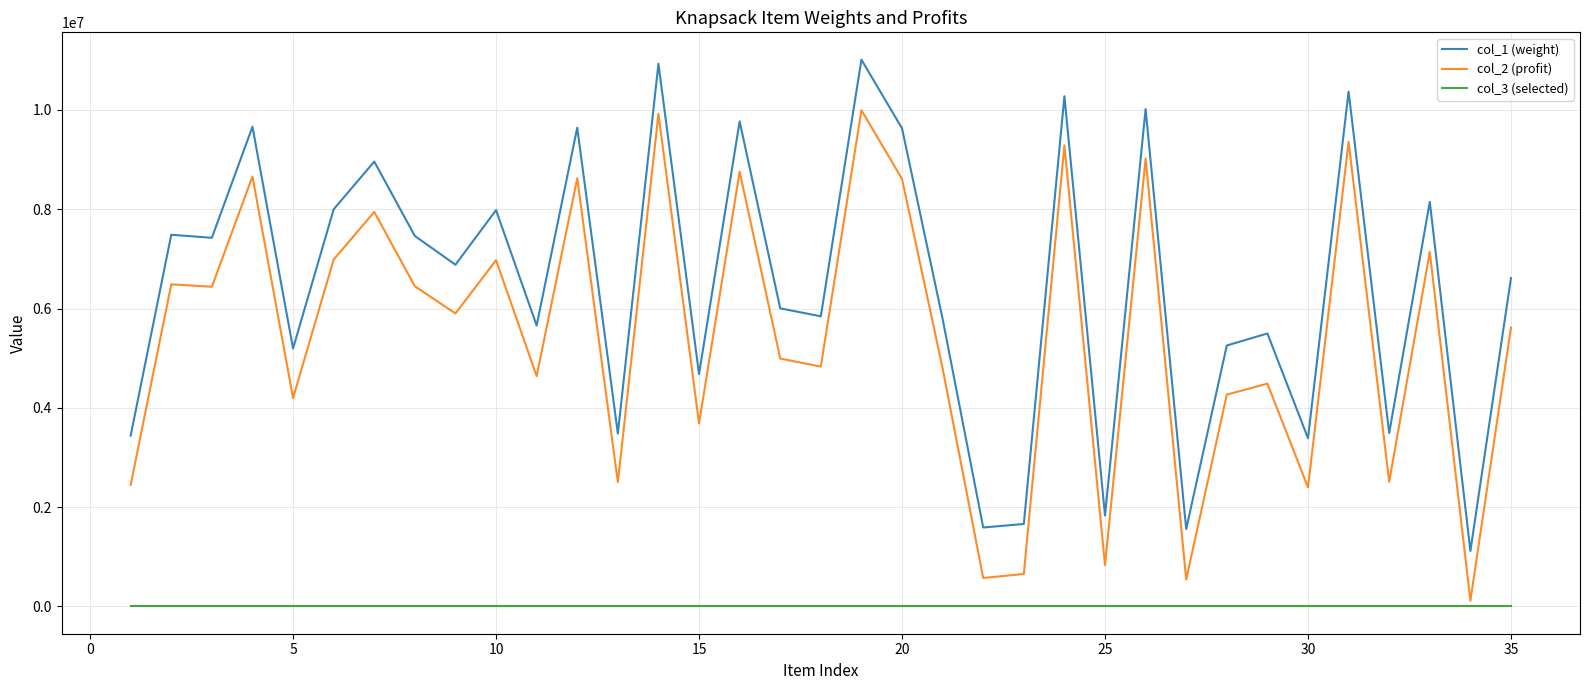

True or false: col_2 (profit) and col_1 (weight) cross at least once.

False